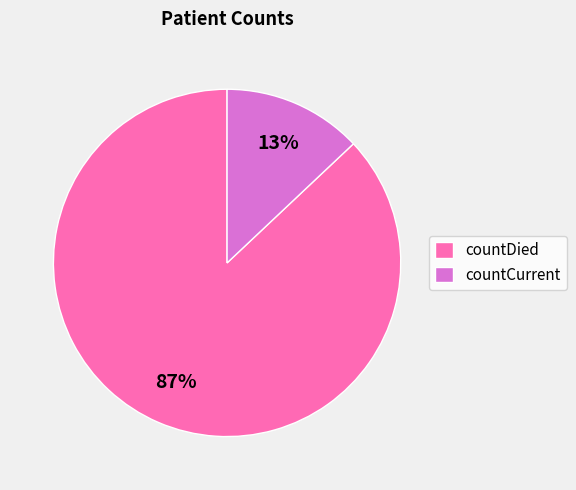

Is it true that countCurrent is 13% of the pie?

True